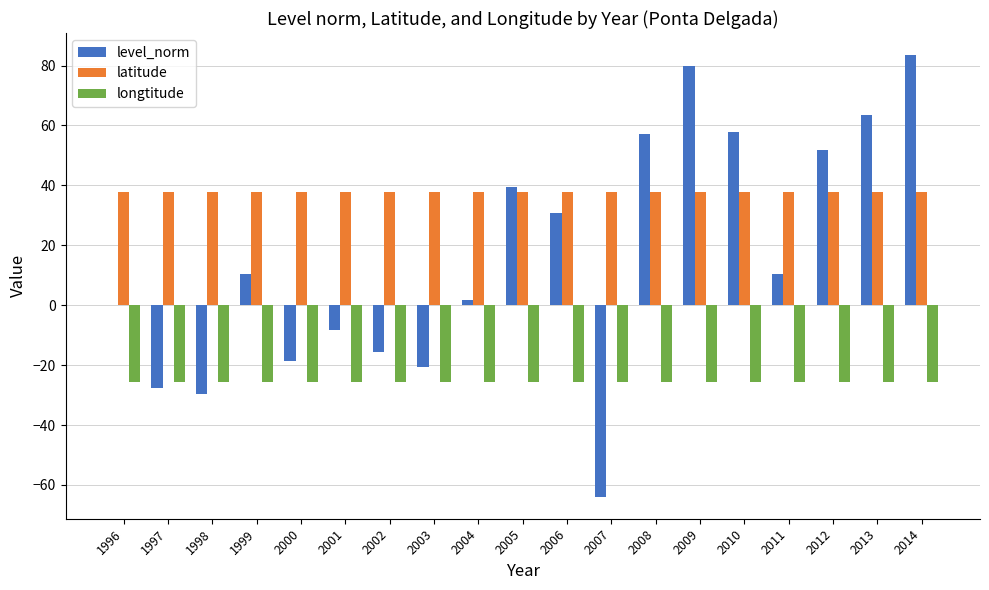

What is the highest value of the longtitude series?

-25.7